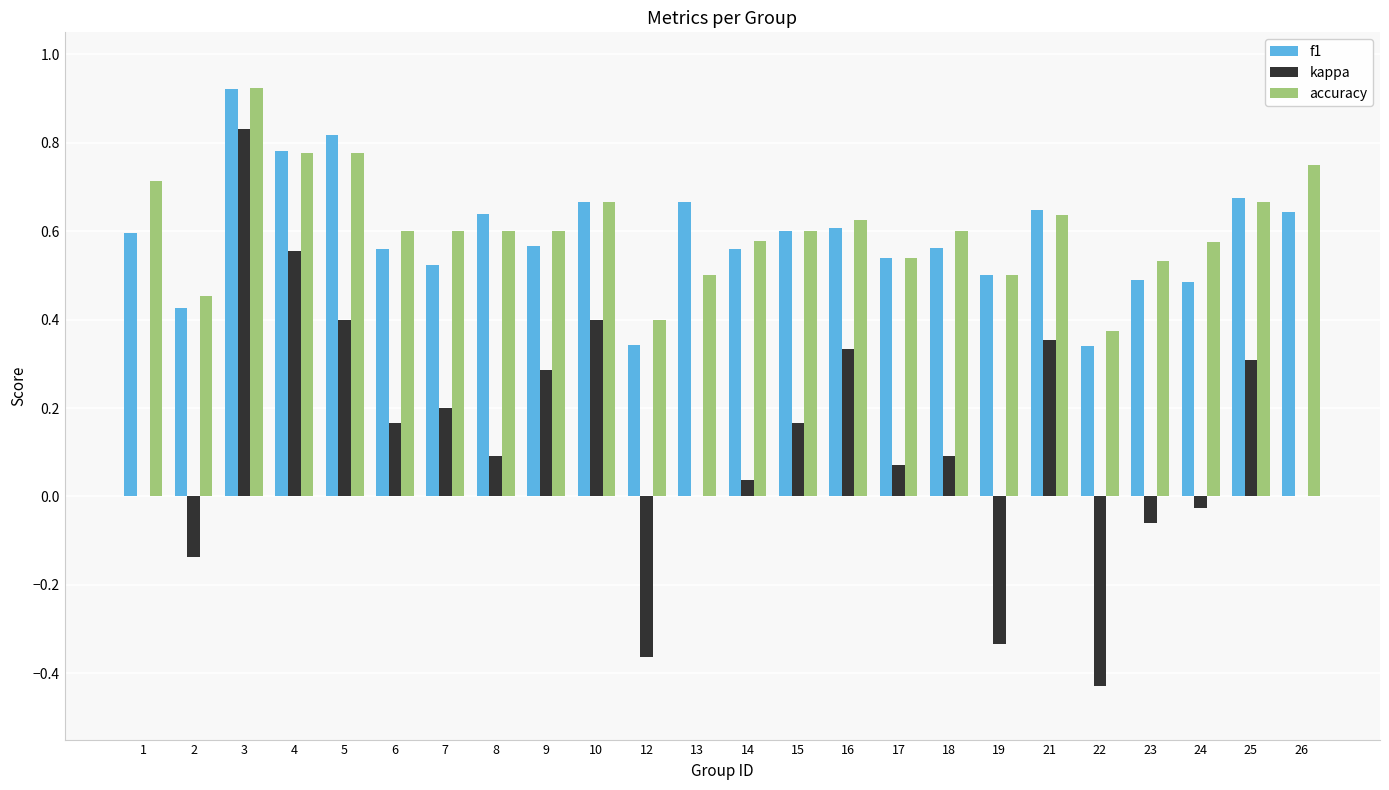

The value of accuracy at 25 is 0.2. True or false?

False